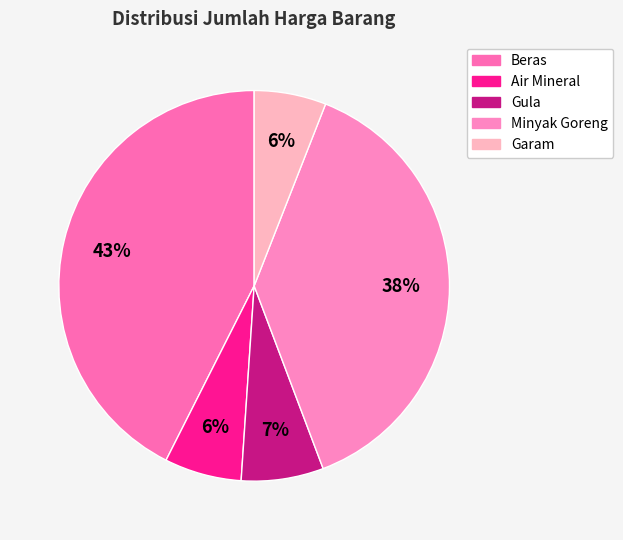

Combined, do Garam and Air Mineral account for over 50%?

No